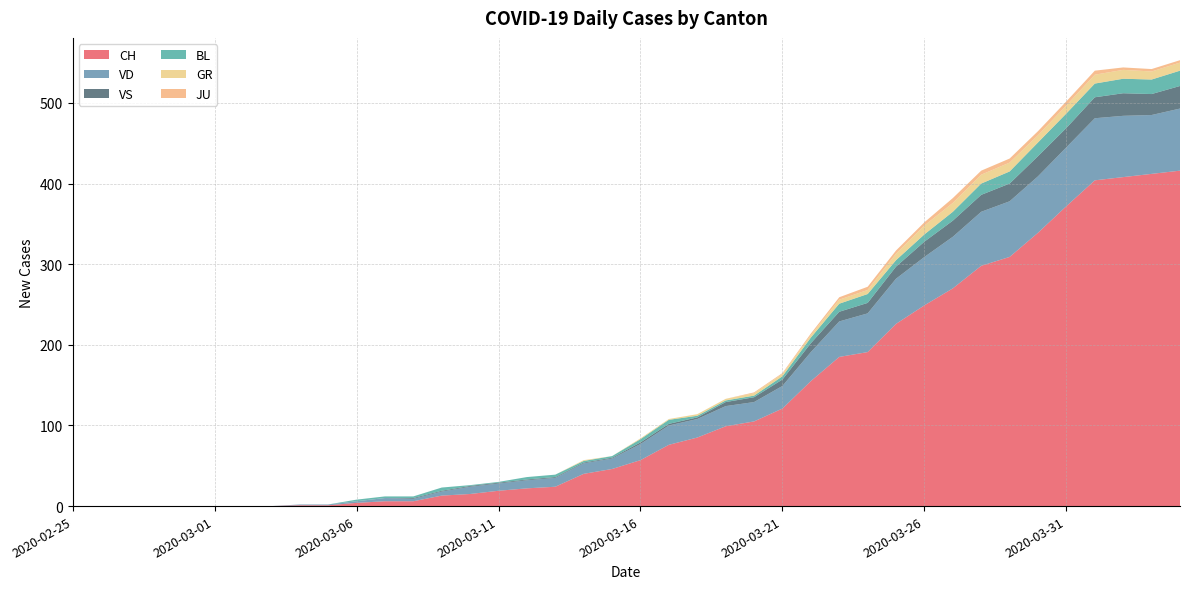

Reading right to left, list all the values displayed in this chart.

CH: 2020-04-04=416	2020-04-03=412	2020-04-02=408	2020-04-01=404	2020-03-31=372	2020-03-30=339	2020-03-29=309	2020-03-28=298	2020-03-27=270	2020-03-26=249	2020-03-25=226	2020-03-24=191	2020-03-23=185	2020-03-22=155	2020-03-21=121	2020-03-20=105	2020-03-19=99	2020-03-18=85	2020-03-17=76	2020-03-16=57	2020-03-15=46	2020-03-14=40	2020-03-13=24	2020-03-12=22	2020-03-11=19	2020-03-10=15	2020-03-09=13	2020-03-08=6	2020-03-07=6	2020-03-06=4	2020-03-05=1	2020-03-04=1	2020-03-03=0	2020-03-02=0	2020-03-01=0	2020-02-29=0	2020-02-28=0	2020-02-27=0	2020-02-26=0	2020-02-25=0
VD: 2020-04-04=77	2020-04-03=73	2020-04-02=76	2020-04-01=77	2020-03-31=73	2020-03-30=70	2020-03-29=69	2020-03-28=67	2020-03-27=64	2020-03-26=60	2020-03-25=56	2020-03-24=48	2020-03-23=44	2020-03-22=36	2020-03-21=28	2020-03-20=24	2020-03-19=25	2020-03-18=23	2020-03-17=24	2020-03-16=20	2020-03-15=13	2020-03-14=13	2020-03-13=11	2020-03-12=10	2020-03-11=9	2020-03-10=9	2020-03-09=5	2020-03-08=3	2020-03-07=4	2020-03-06=2	2020-03-05=1	2020-03-04=1	2020-03-03=0	2020-03-02=0	2020-03-01=0	2020-02-29=0	2020-02-28=0	2020-02-27=0	2020-02-26=0	2020-02-25=0
BL: 2020-04-04=19	2020-04-03=18	2020-04-02=18	2020-04-01=17	2020-03-31=18	2020-03-30=17	2020-03-29=15	2020-03-28=14	2020-03-27=11	2020-03-26=9	2020-03-25=8	2020-03-24=11	2020-03-23=10	2020-03-22=7	2020-03-21=4	2020-03-20=2	2020-03-19=2	2020-03-18=2	2020-03-17=5	2020-03-16=4	2020-03-15=2	2020-03-14=2	2020-03-13=3	2020-03-12=3	2020-03-11=1	2020-03-10=1	2020-03-09=4	2020-03-08=2	2020-03-07=2	2020-03-06=2	2020-03-05=0	2020-03-04=0	2020-03-03=0	2020-03-02=0	2020-03-01=0	2020-02-29=0	2020-02-28=0	2020-02-27=0	2020-02-26=0	2020-02-25=0
GR: 2020-04-04=10	2020-04-03=10	2020-04-02=11	2020-04-01=11	2020-03-31=10	2020-03-30=9	2020-03-29=11	2020-03-28=11	2020-03-27=11	2020-03-26=11	2020-03-25=8	2020-03-24=5	2020-03-23=5	2020-03-22=3	2020-03-21=3	2020-03-20=3	2020-03-19=2	2020-03-18=2	2020-03-17=1	2020-03-16=1	2020-03-15=0	2020-03-14=1	2020-03-13=0	2020-03-12=0	2020-03-11=0	2020-03-10=0	2020-03-09=0	2020-03-08=0	2020-03-07=0	2020-03-06=0	2020-03-05=0	2020-03-04=0	2020-03-03=0	2020-03-02=0	2020-03-01=0	2020-02-29=0	2020-02-28=0	2020-02-27=0	2020-02-26=0	2020-02-25=0
JU: 2020-04-04=3	2020-04-03=3	2020-04-02=3	2020-04-01=5	2020-03-31=5	2020-03-30=5	2020-03-29=5	2020-03-28=5	2020-03-27=6	2020-03-26=4	2020-03-25=4	2020-03-24=4	2020-03-23=3	2020-03-22=2	2020-03-21=1	2020-03-20=1	2020-03-19=0	2020-03-18=0	2020-03-17=0	2020-03-16=0	2020-03-15=0	2020-03-14=0	2020-03-13=0	2020-03-12=0	2020-03-11=0	2020-03-10=0	2020-03-09=0	2020-03-08=0	2020-03-07=0	2020-03-06=0	2020-03-05=0	2020-03-04=0	2020-03-03=0	2020-03-02=0	2020-03-01=0	2020-02-29=0	2020-02-28=0	2020-02-27=0	2020-02-26=0	2020-02-25=0
VS: 2020-04-04=28	2020-04-03=26	2020-04-02=28	2020-04-01=26	2020-03-31=24	2020-03-30=25	2020-03-29=22	2020-03-28=21	2020-03-27=20	2020-03-26=19	2020-03-25=15	2020-03-24=13	2020-03-23=12	2020-03-22=11	2020-03-21=8	2020-03-20=6	2020-03-19=5	2020-03-18=2	2020-03-17=2	2020-03-16=2	2020-03-15=1	2020-03-14=1	2020-03-13=1	2020-03-12=1	2020-03-11=1	2020-03-10=1	2020-03-09=1	2020-03-08=1	2020-03-07=0	2020-03-06=0	2020-03-05=0	2020-03-04=0	2020-03-03=0	2020-03-02=0	2020-03-01=0	2020-02-29=0	2020-02-28=0	2020-02-27=0	2020-02-26=0	2020-02-25=0